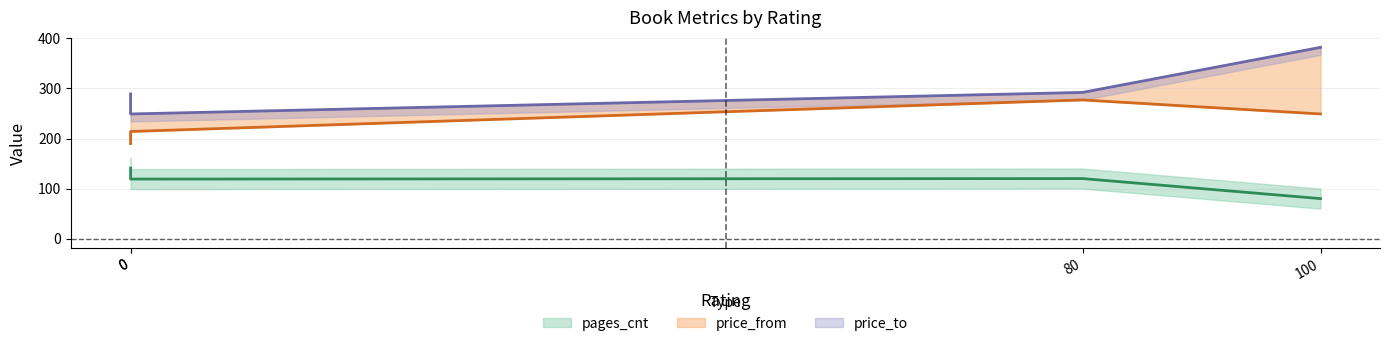

Which series has the largest total across all categories?

price_to